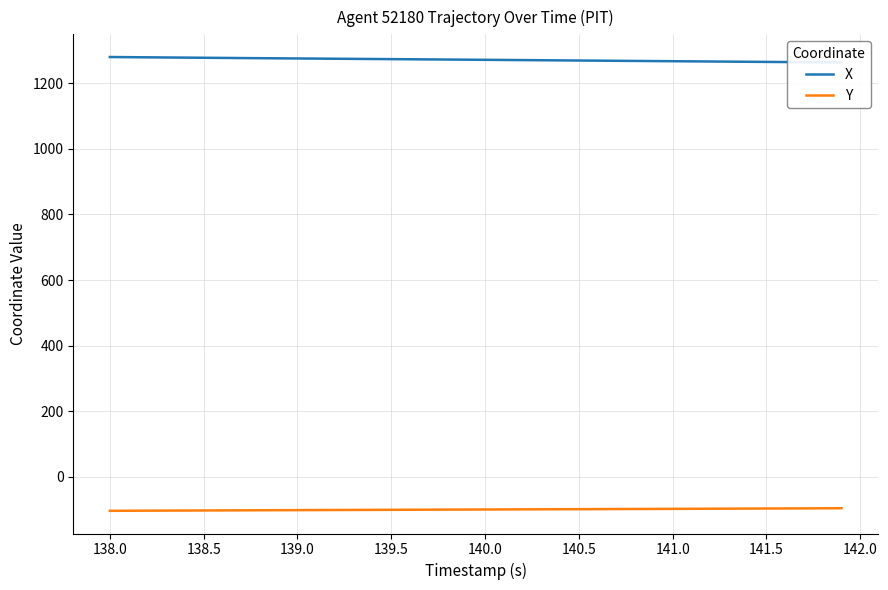

What is the maximum value for Y?

-96.6